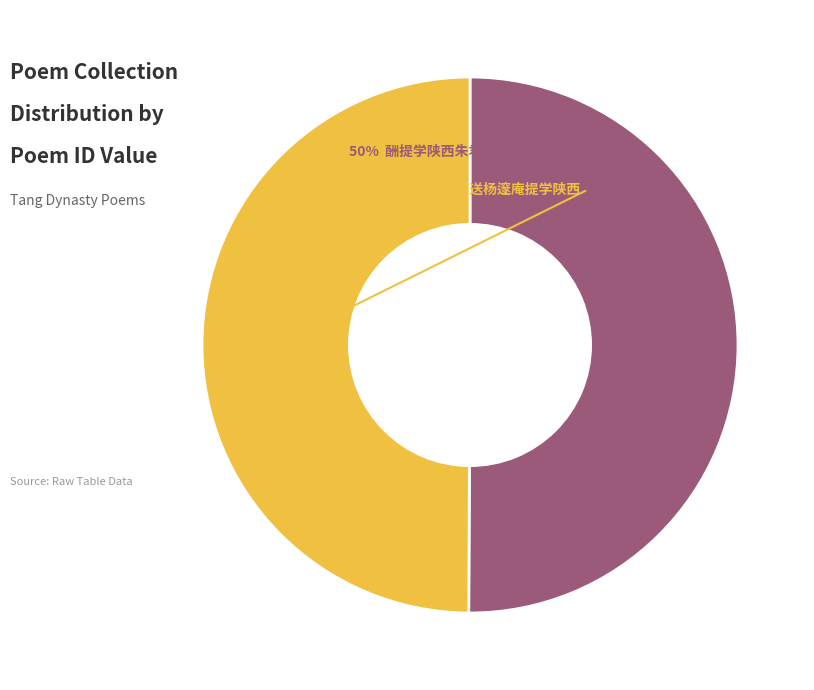

To the nearest percent, what is the average slice percentage?

50%